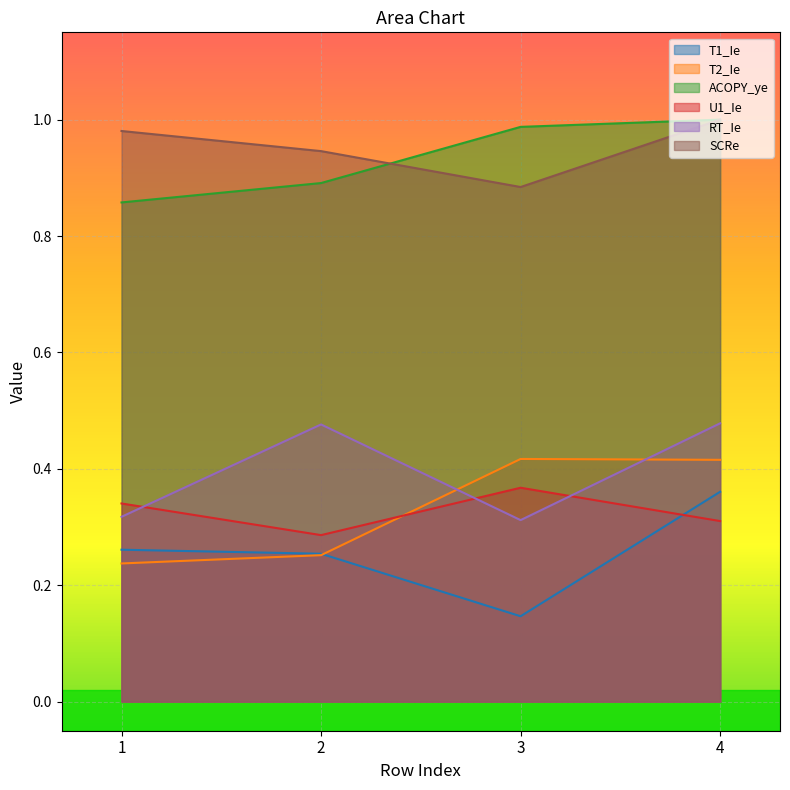

Which has a higher value, 4 or 1?

4